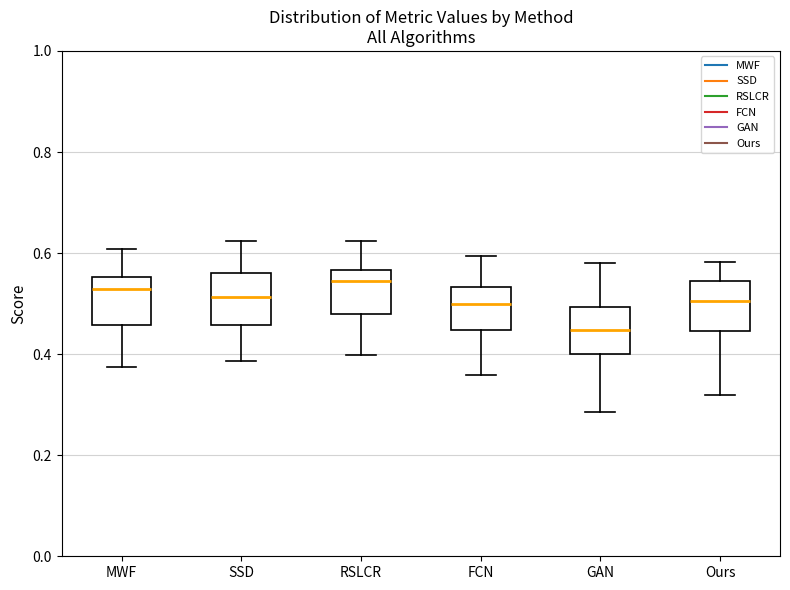

Where is the upper edge of the box for MWF on the y-axis? The values are not printed on the chart, so give them approximately, as read against the axis.

0.56